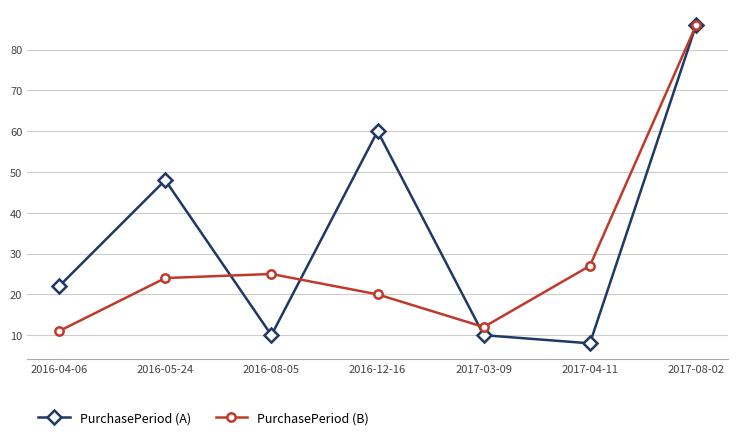

Is it true that PurchasePeriod (A) equals 83 at 2016-05-24?

False